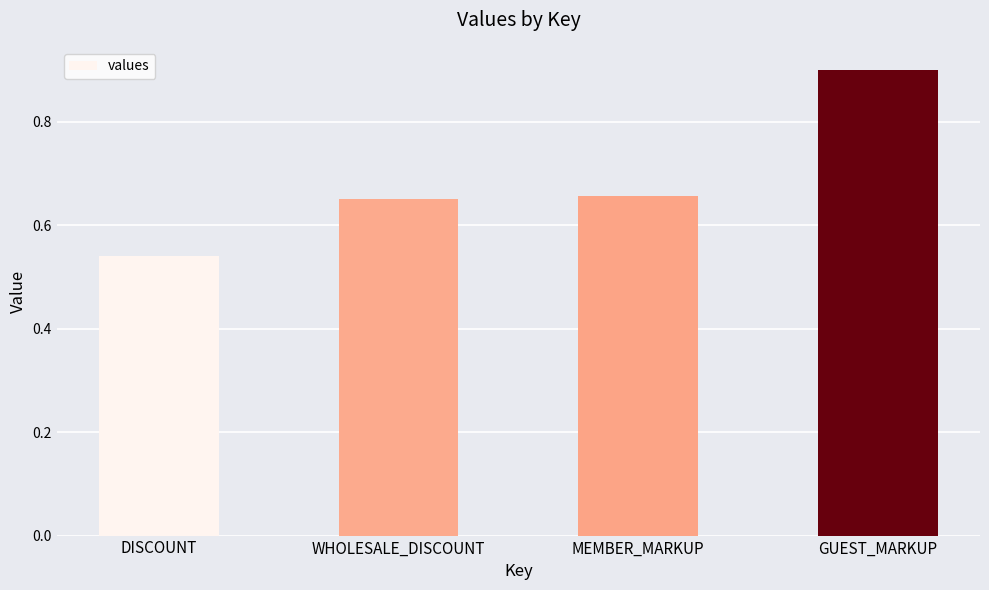

What is the maximum value shown in the chart?

0.9